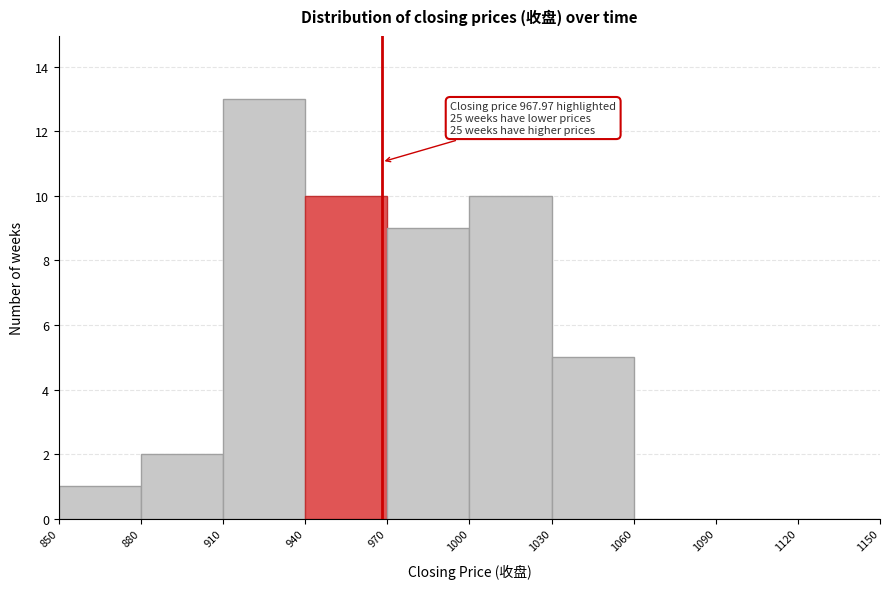

Which range on the x-axis has the tallest bar?

910 to 940